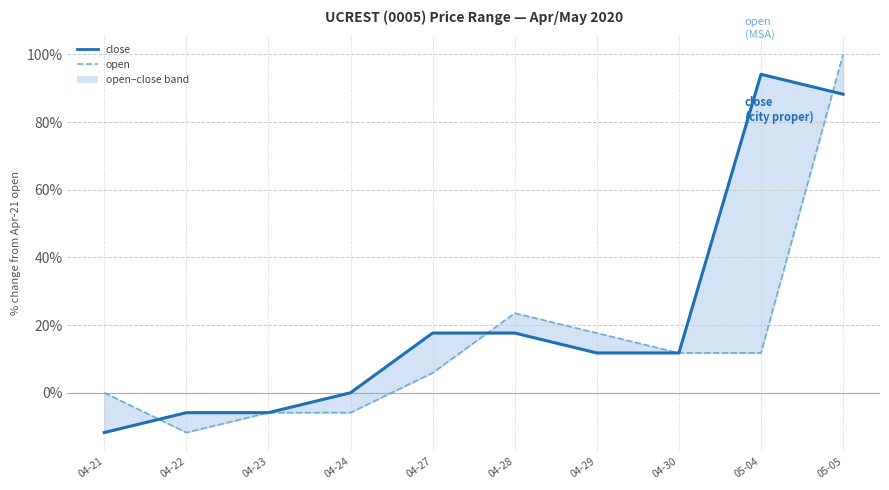

Read the open_line value at 04-30.

11.8